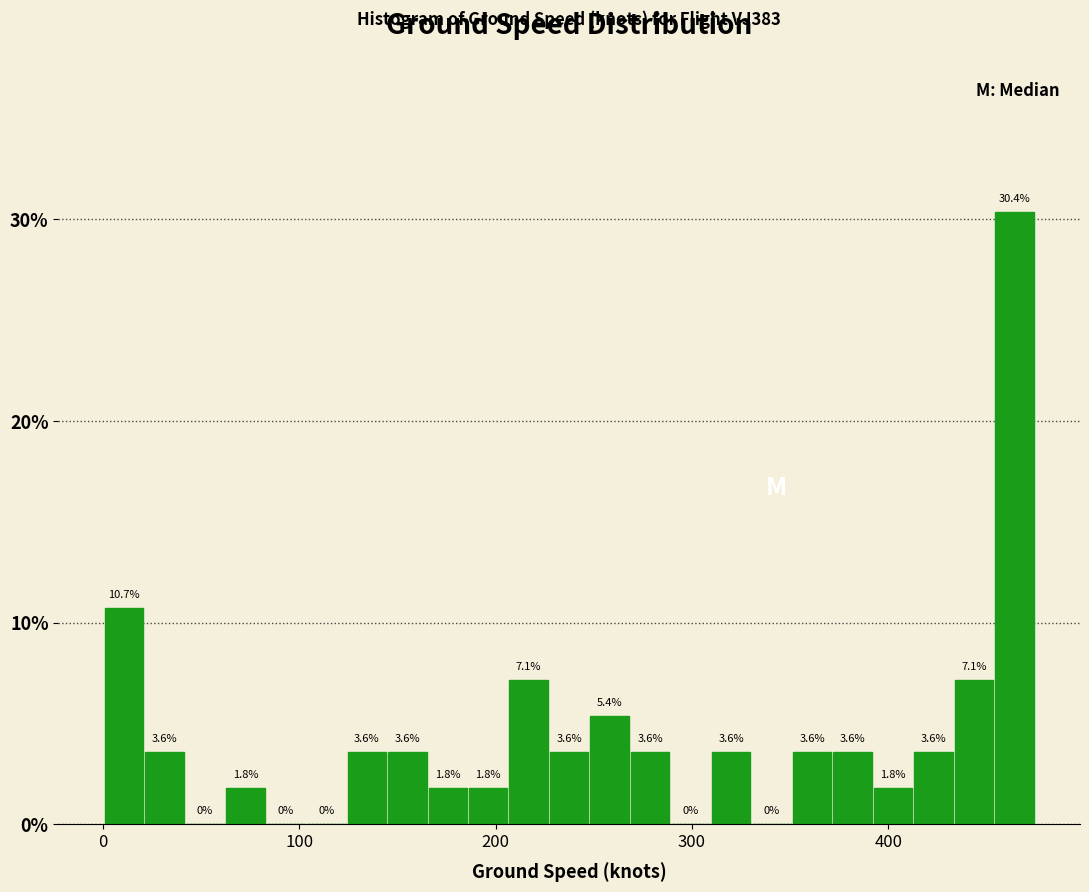

Around what value on the x-axis is the tallest bar? Give the approximate position of its centre, as read against the axis.

460